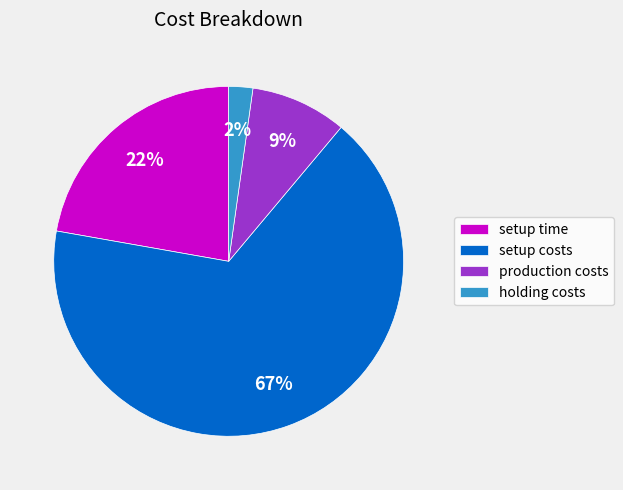

Combined, do setup time and holding costs account for over 50%?

No